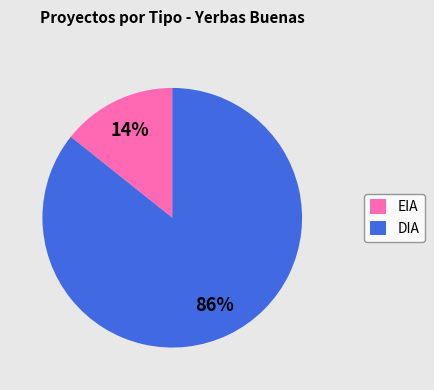

How many segments does this pie chart have?

2